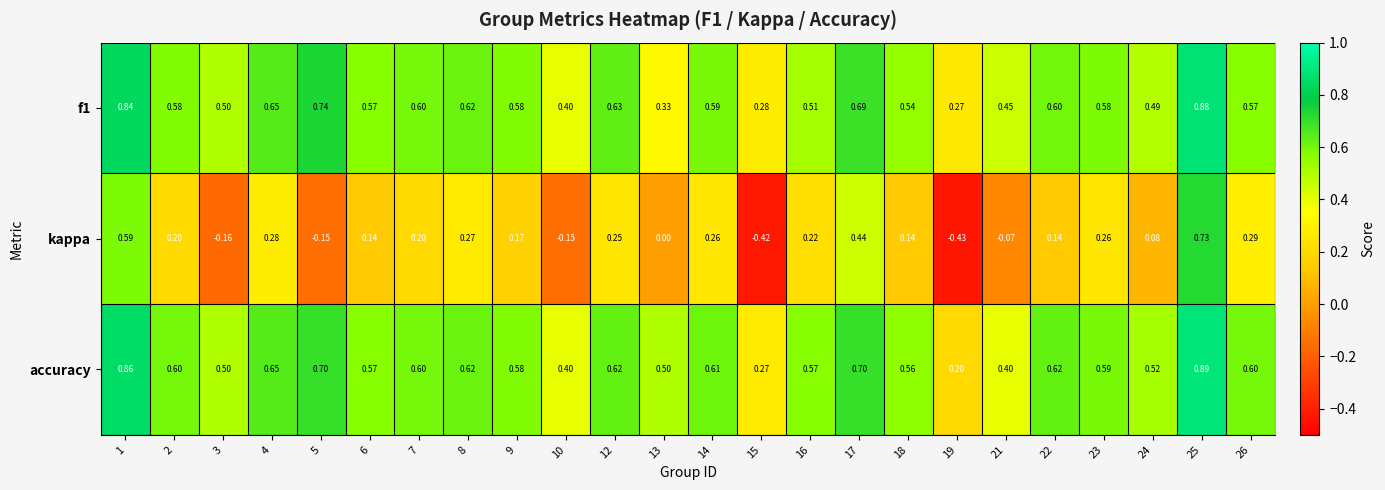

Is the value of accuracy at 13 greater than the value of kappa at 12?

Yes